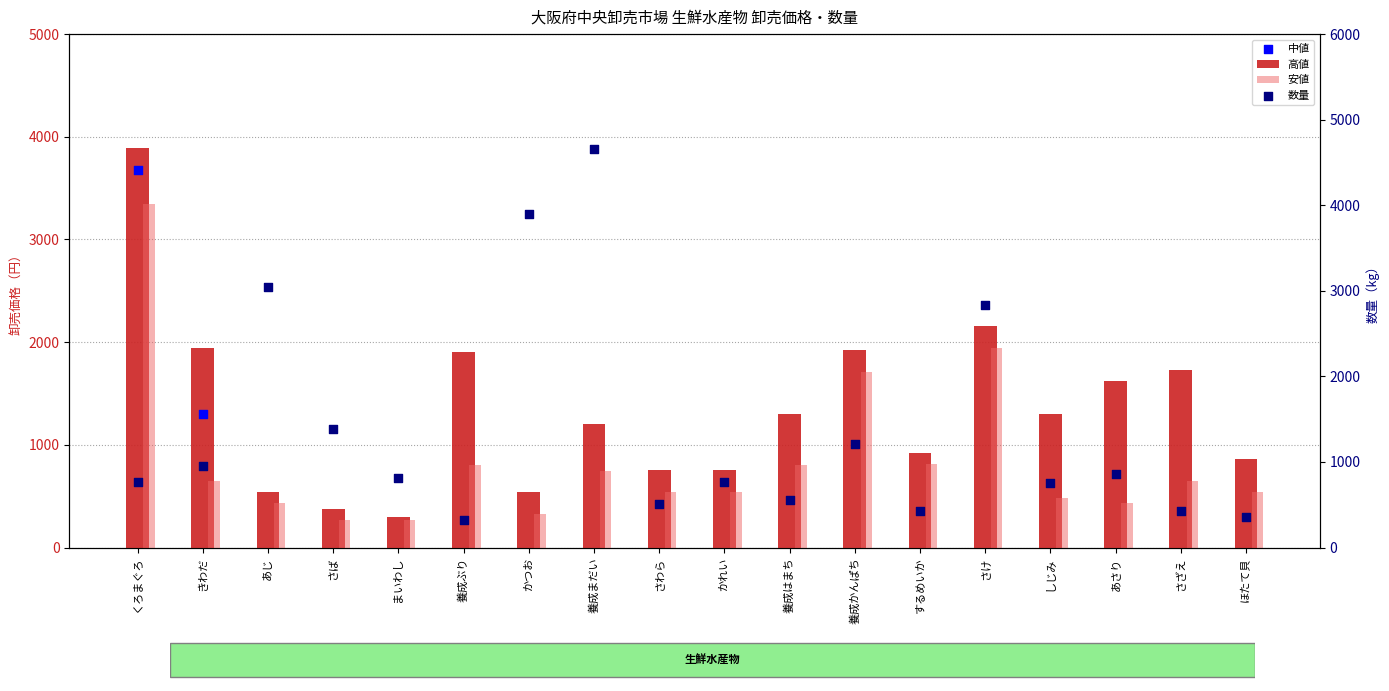

Which series reaches the maximum Y coordinate?

高値